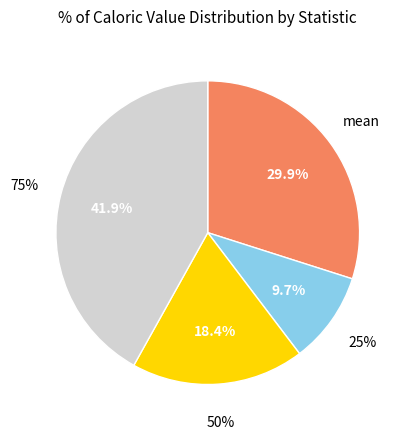

Approximately how many times larger is the value at 25% compared to 75%?

0.2